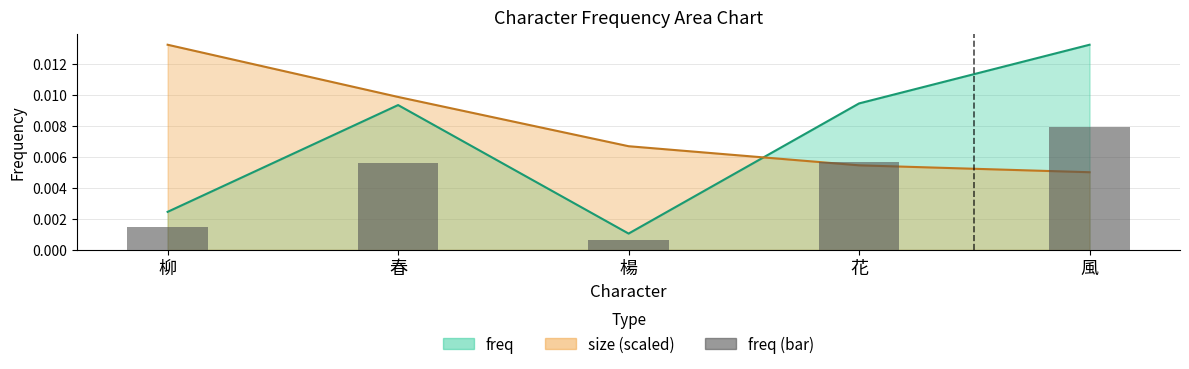

Is it true that the value at 楊 is 0.0?

True